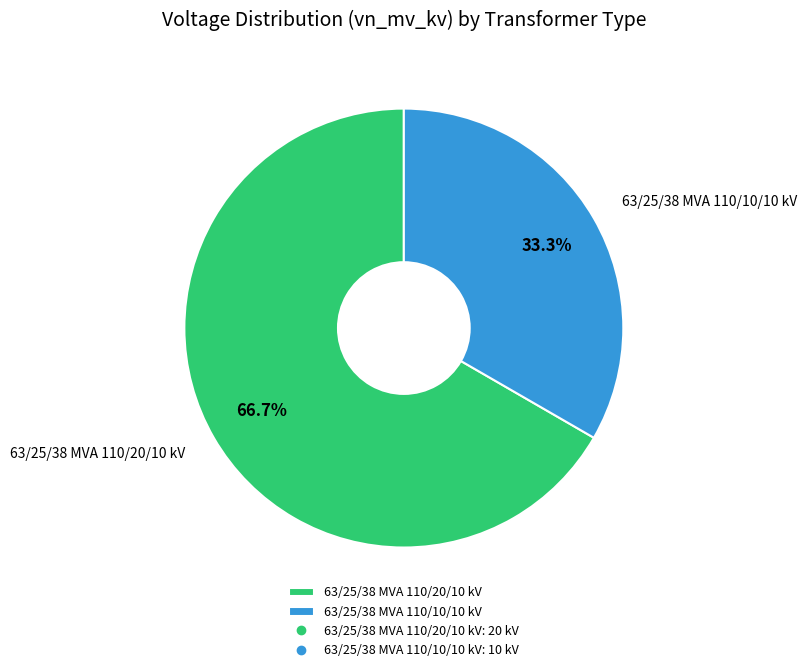

What portion of the pie excludes 63/25/38 MVA 110/10/10 kV?

66.7%